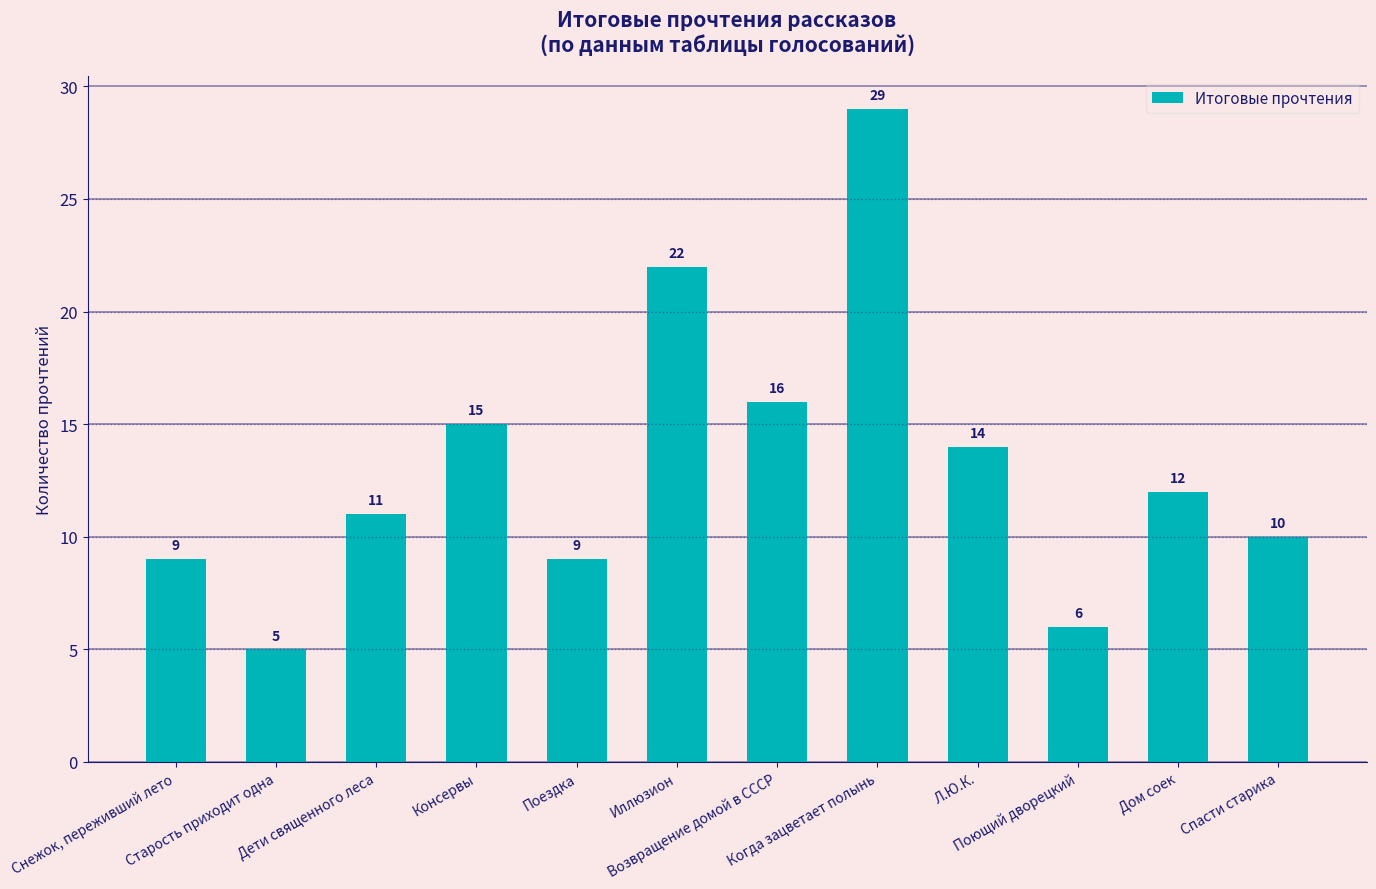

What is the maximum value shown in the chart?

29